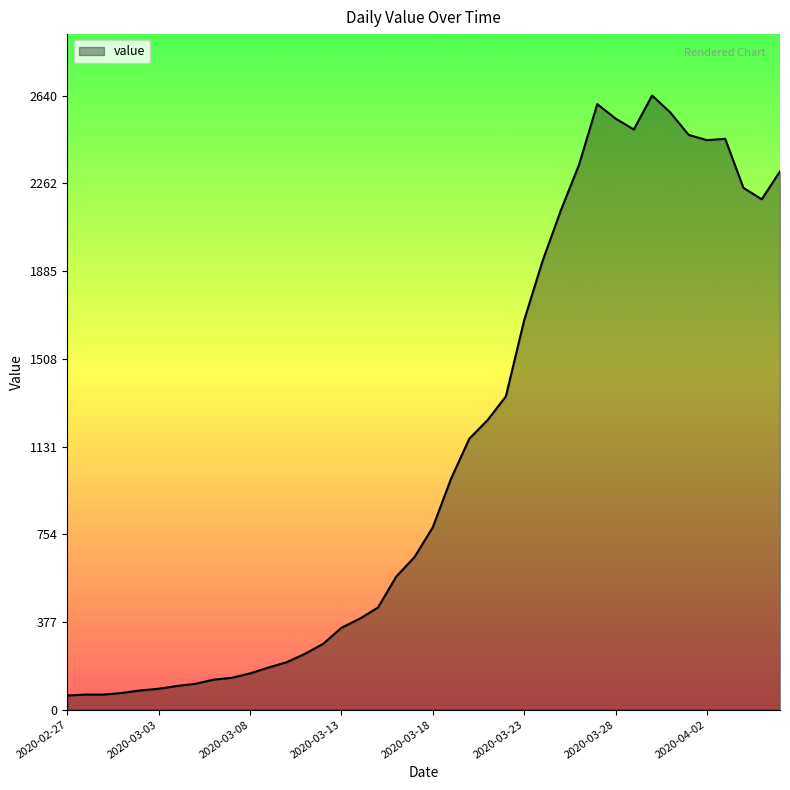

What is the maximum value shown in the chart?

2640